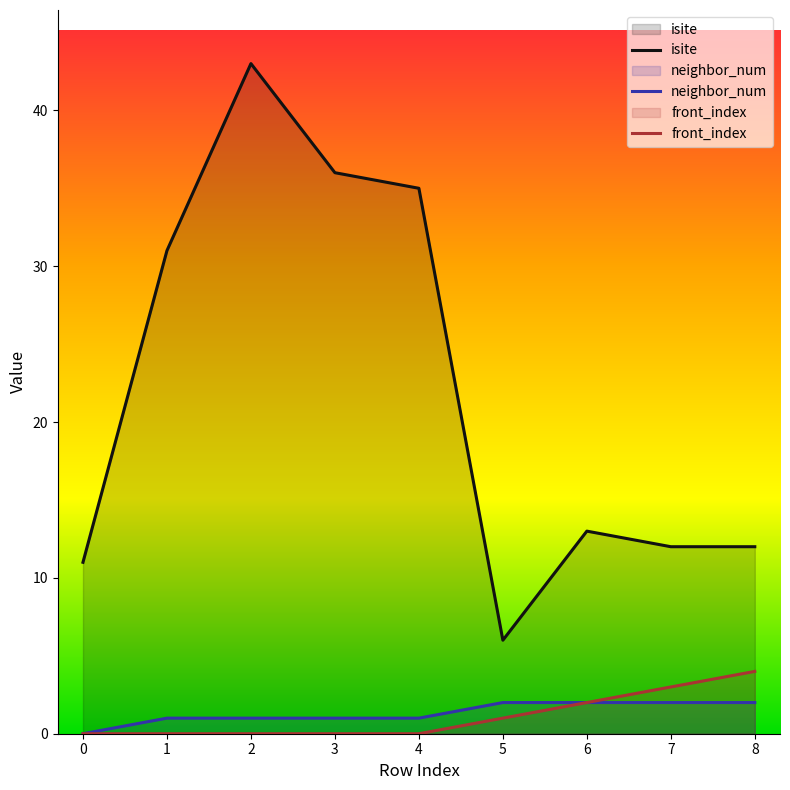

The value of neighbor_num at 6 is 3. True or false?

False